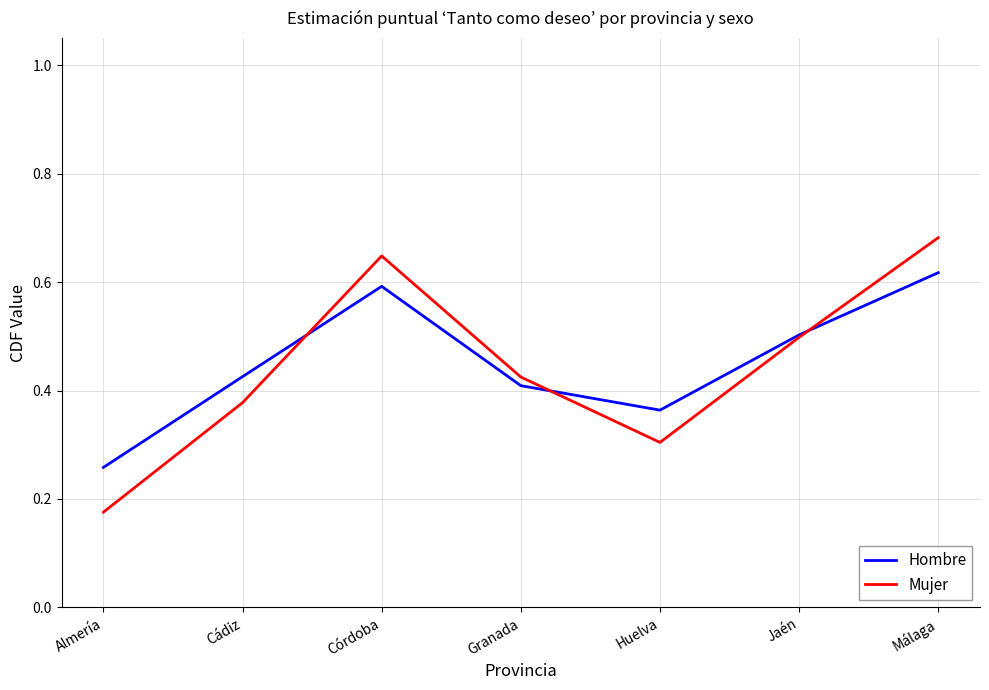

Which label corresponds to the largest value in the chart?

Málaga